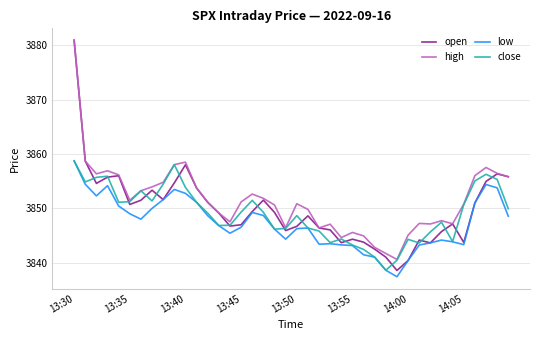

What is the maximum value for close?

3858.8